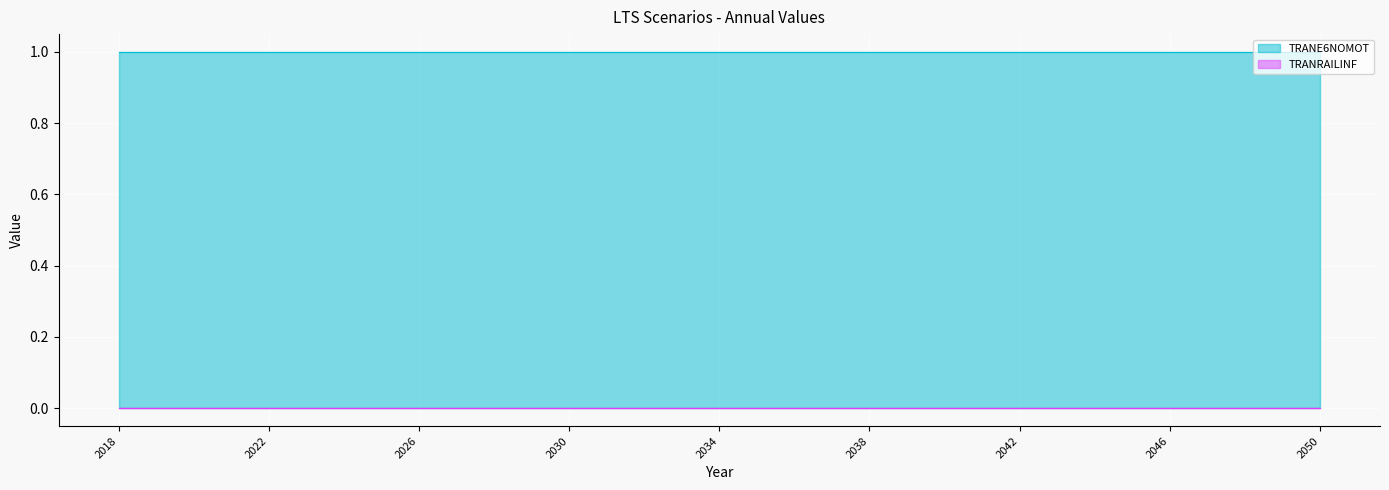

At which category is the sum across all series the highest?

2018